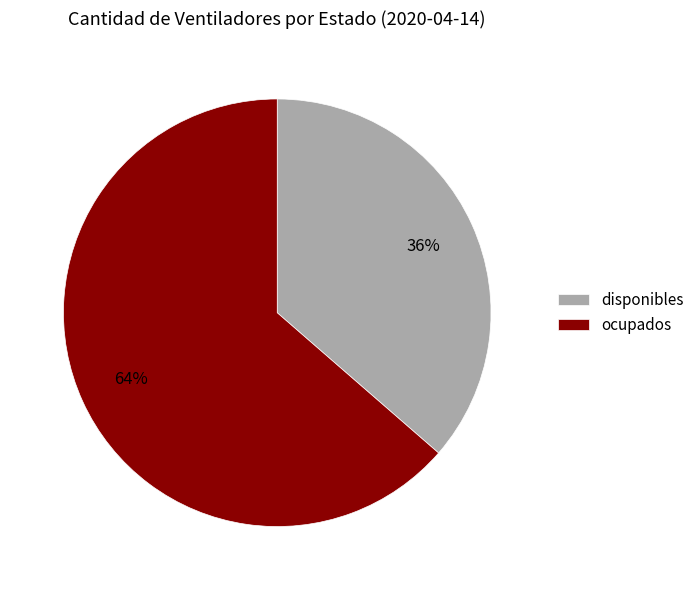

How many segments does this pie chart have?

2